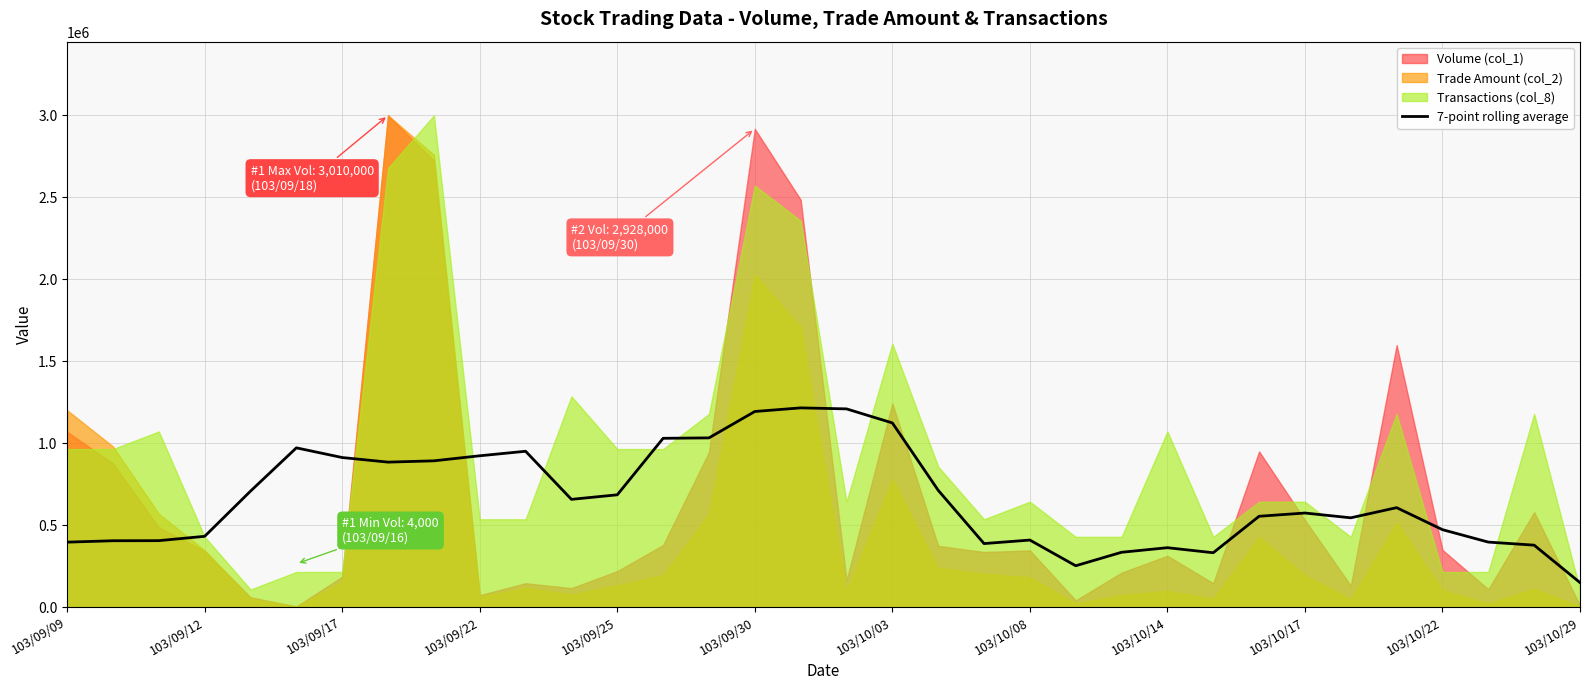

What is the difference between the maximum and minimum values?

1066018.0